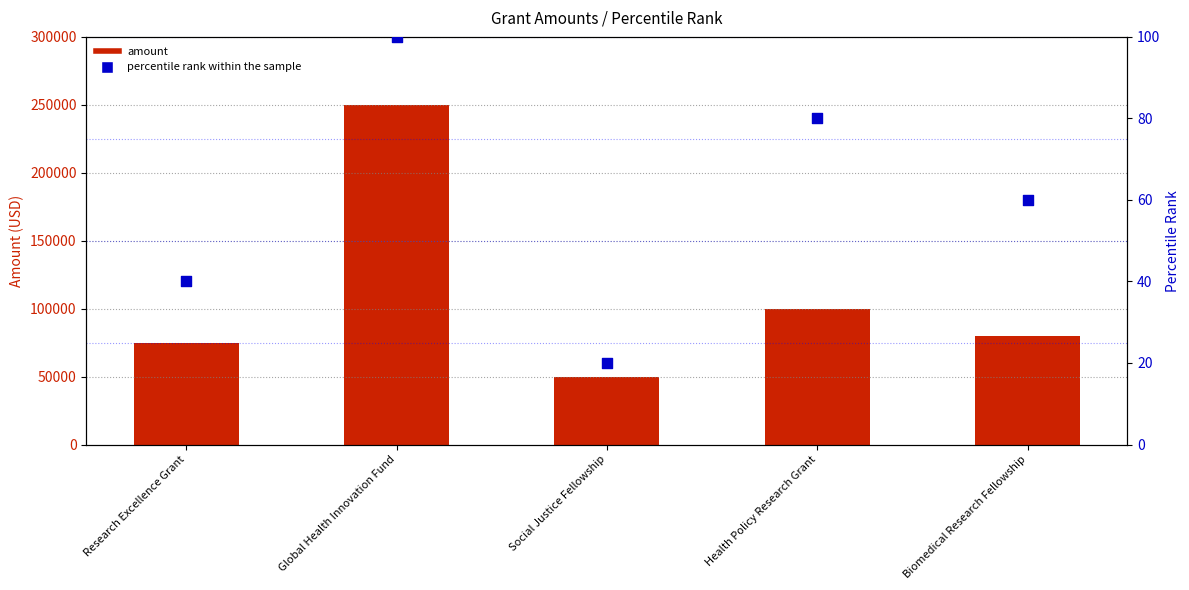

Which series has the widest spread of Y values?

amount